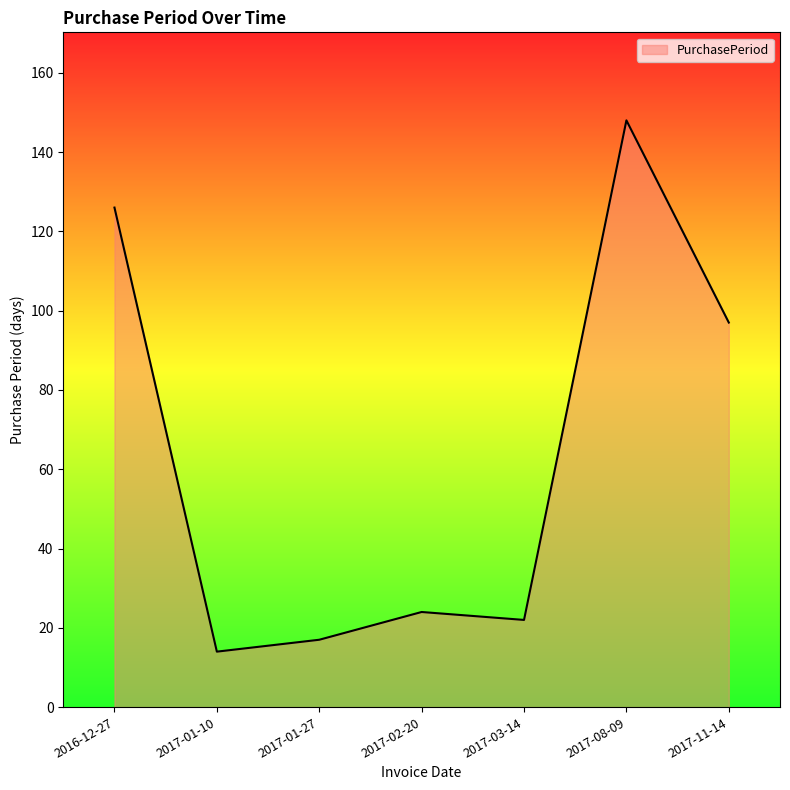

How many interior local valleys (lower than both neighbors) does the data have?

2